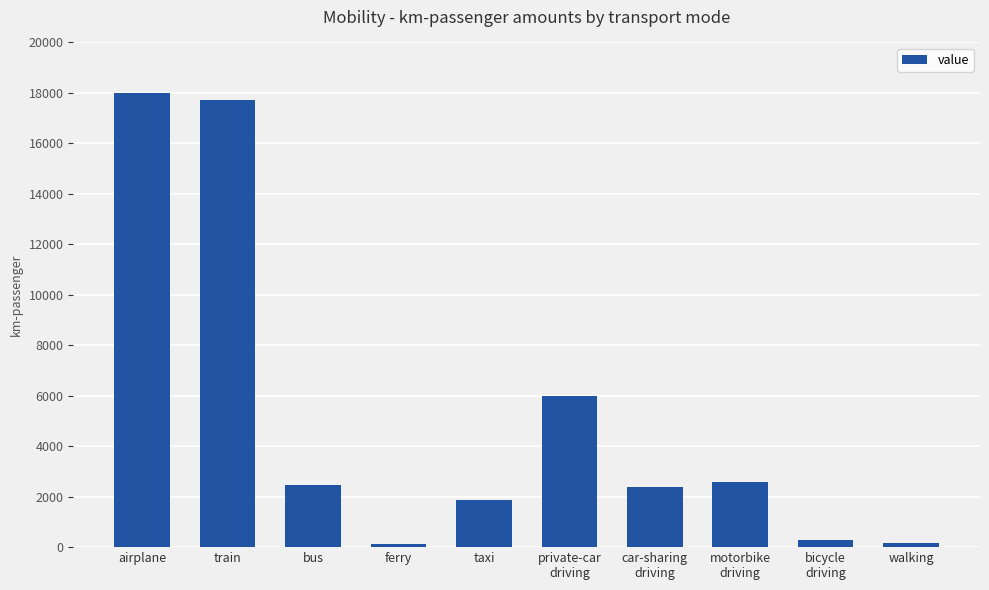

The value at airplane is 18000.0. True or false?

True